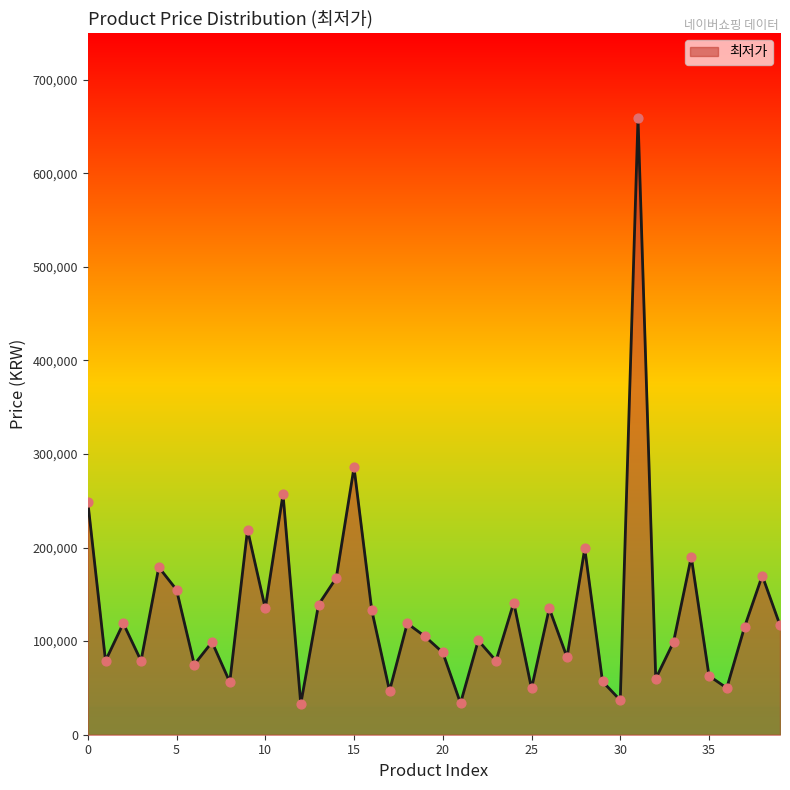

What is the difference between the maximum and minimum values?

626100